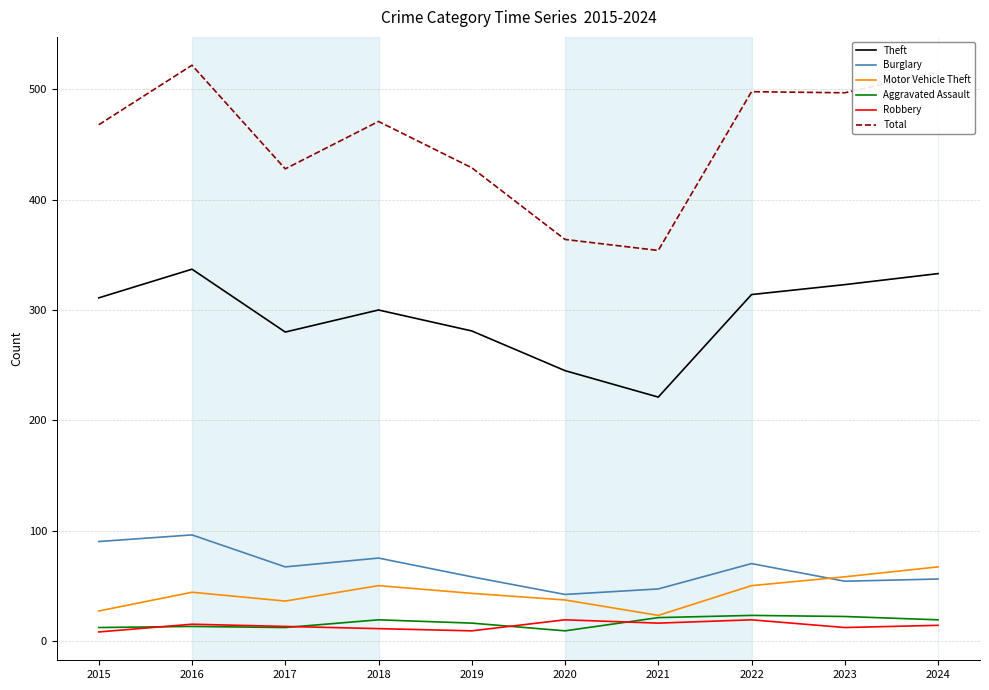

What is the greatest value displayed?

522